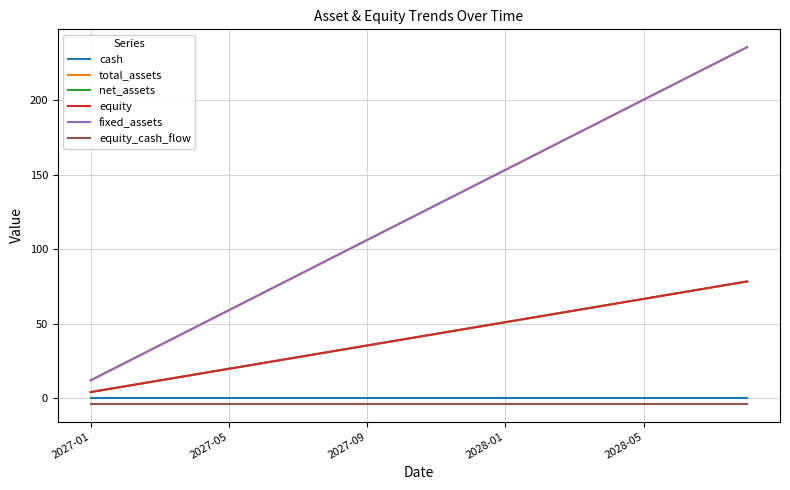

True or false: cash and net_assets intersect in this chart.

False